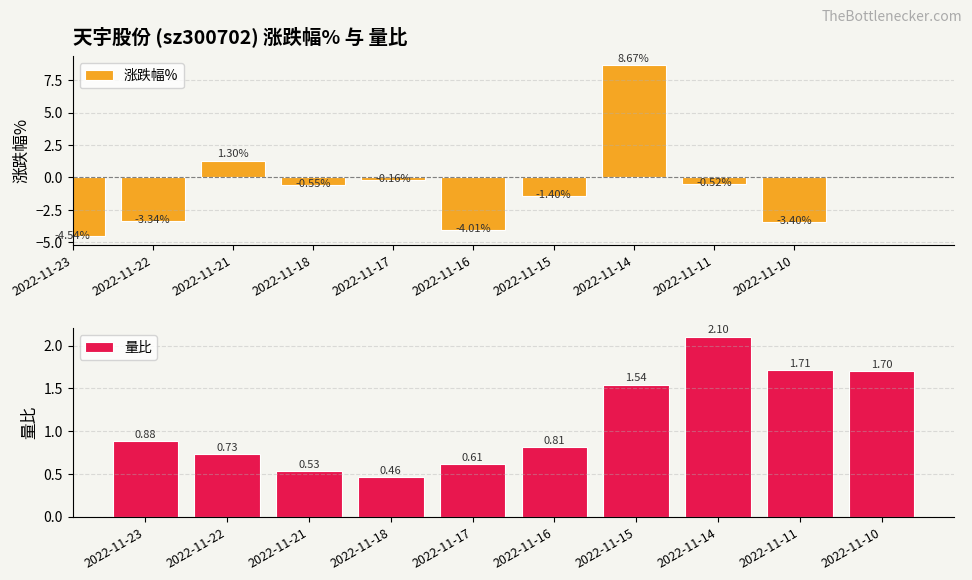

What is the sum of the 涨跌幅% values at 2022-11-21 and 2022-11-17?

1.1